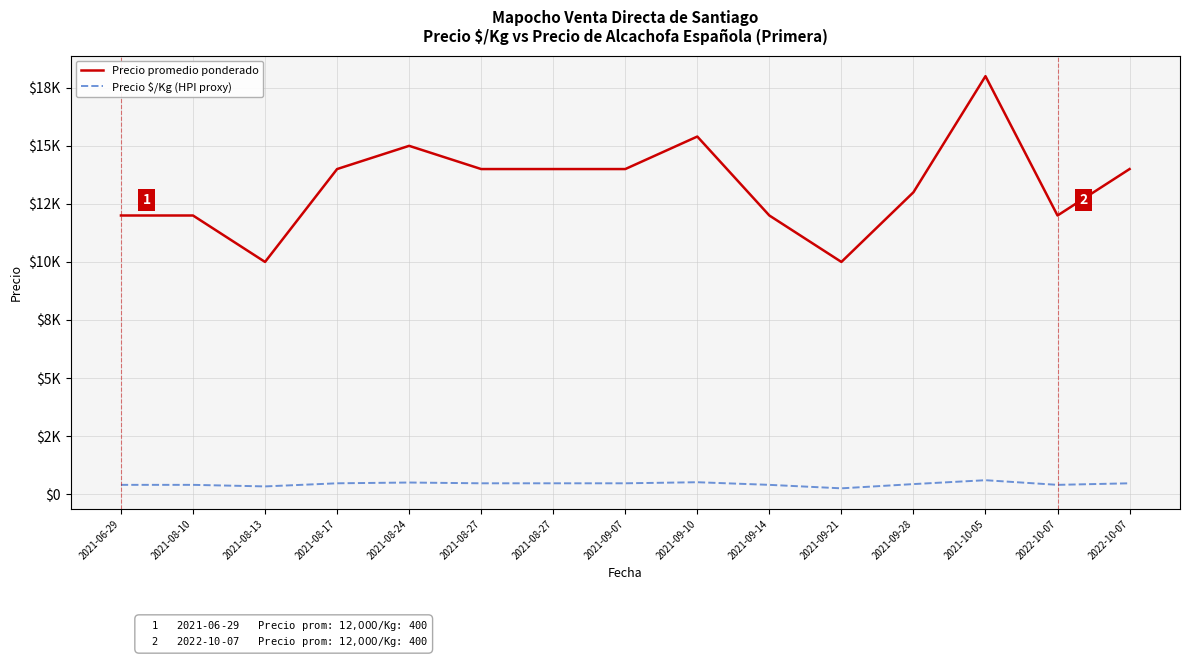

Reading left to right, transcribe all the data shown in this chart.

Precio promedio ponderado: 2021-06-29=12000	2021-08-10=12000	2021-08-13=10000	2021-08-17=14000	2021-08-24=15000	2021-08-27=14000	2021-08-27=14000	2021-09-07=14000	2021-09-10=15400	2021-09-14=12000	2021-09-21=10000	2021-09-28=13000	2021-10-05=18000	2022-10-07=12000	2022-10-07=14000
Precio $/Kg (HPI proxy): 2021-06-29=400	2021-08-10=400	2021-08-13=333	2021-08-17=467	2021-08-24=500	2021-08-27=467	2021-08-27=467	2021-09-07=467	2021-09-10=513	2021-09-14=400	2021-09-21=250	2021-09-28=433	2021-10-05=600	2022-10-07=400	2022-10-07=467